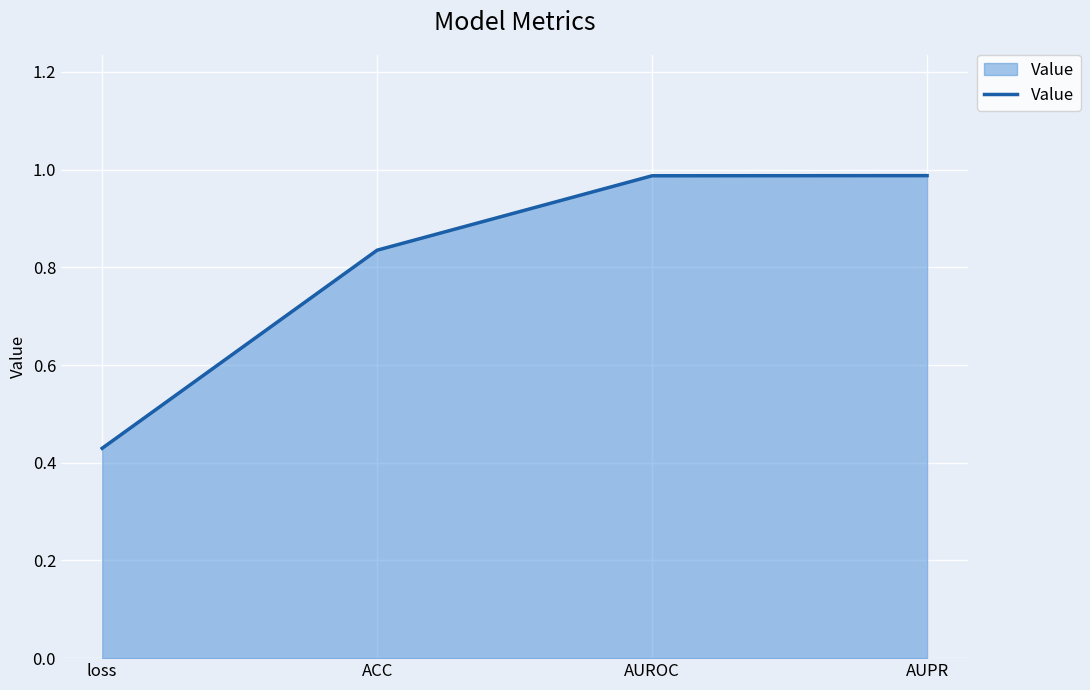

What is the difference between the second highest and minimum values?

0.6